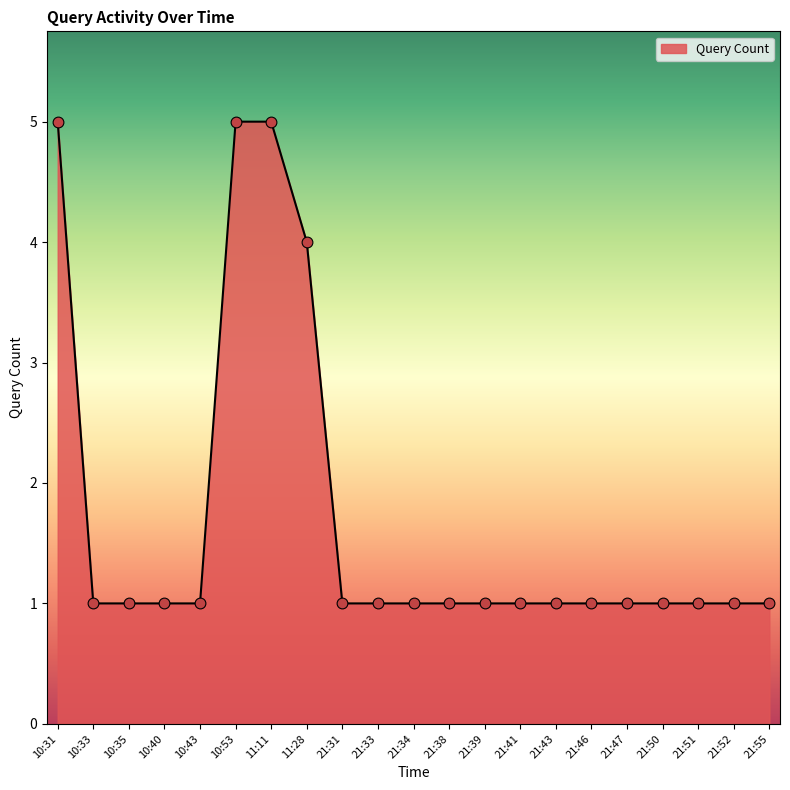

What is the maximum value shown in the chart?

5